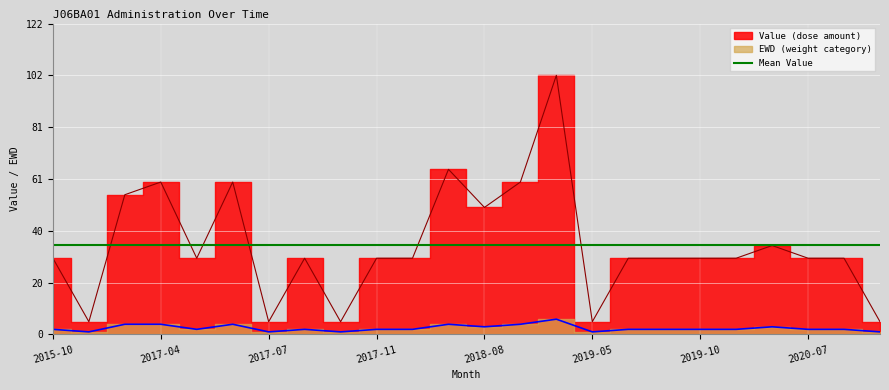

Where is EWD nearest to the value 3?

2018-08